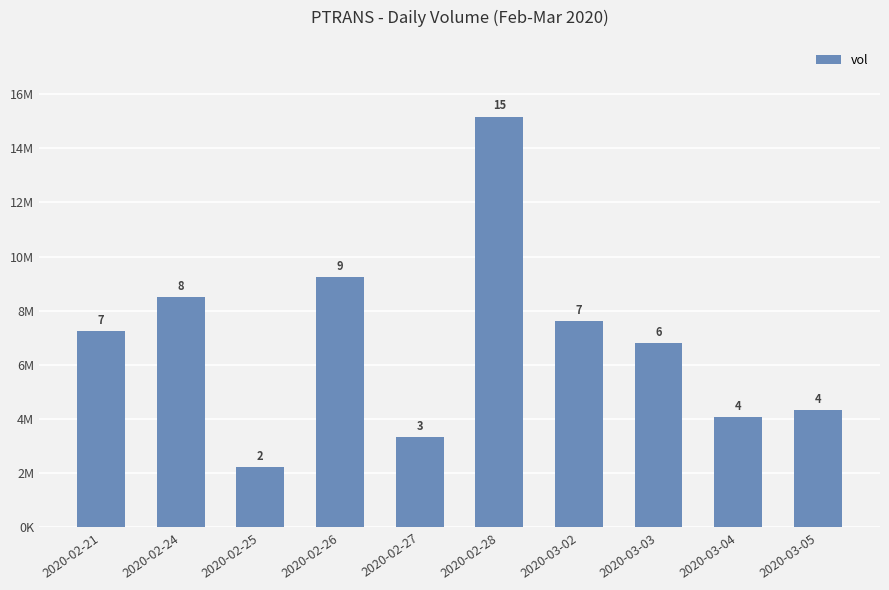

List the labels in order of value, smallest first.

2020-02-25, 2020-02-27, 2020-03-04, 2020-03-05, 2020-03-03, 2020-02-21, 2020-03-02, 2020-02-24, 2020-02-26, 2020-02-28